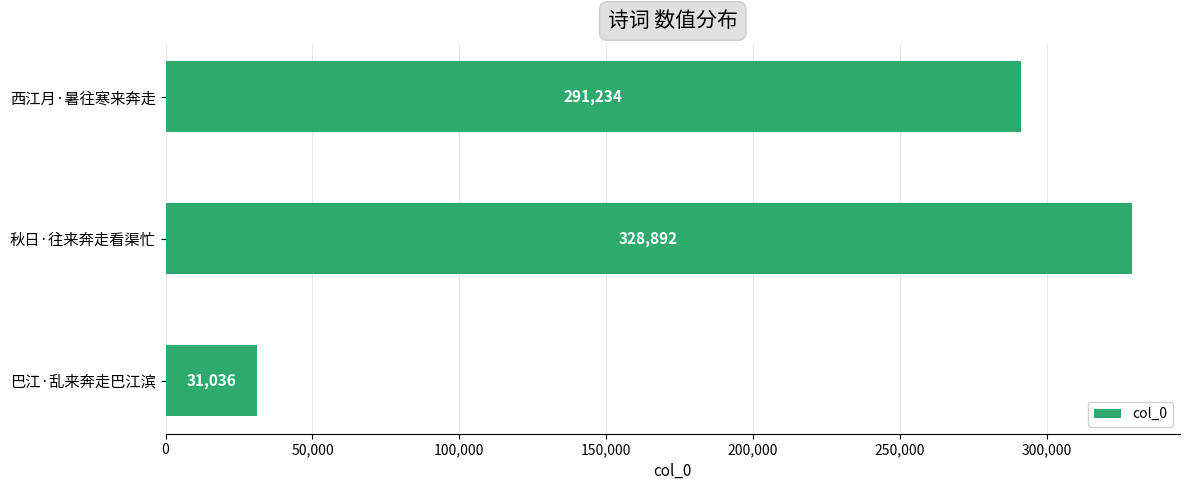

Count the number of data series in this chart.

1